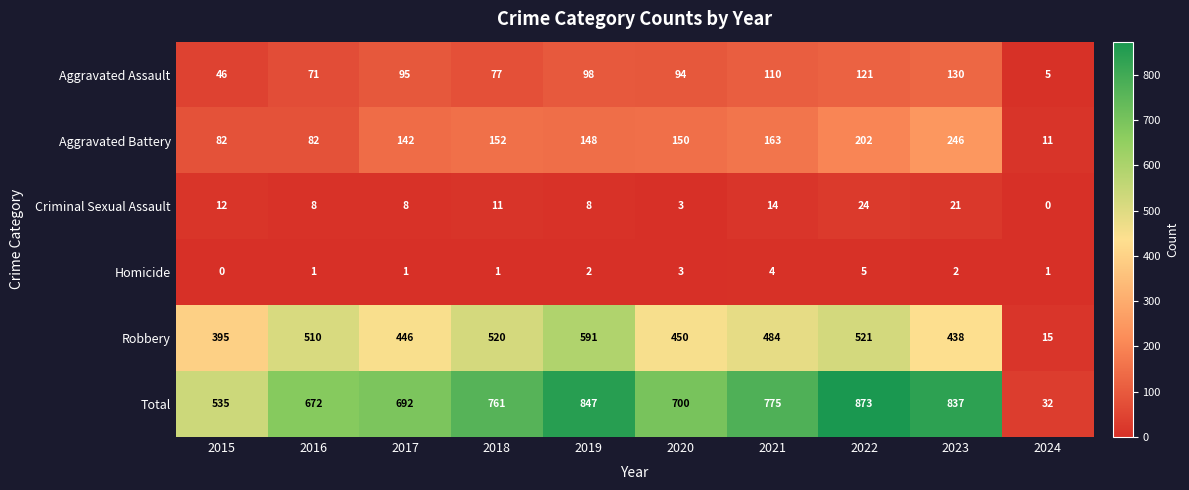

Which series has the widest spread of values?

Total